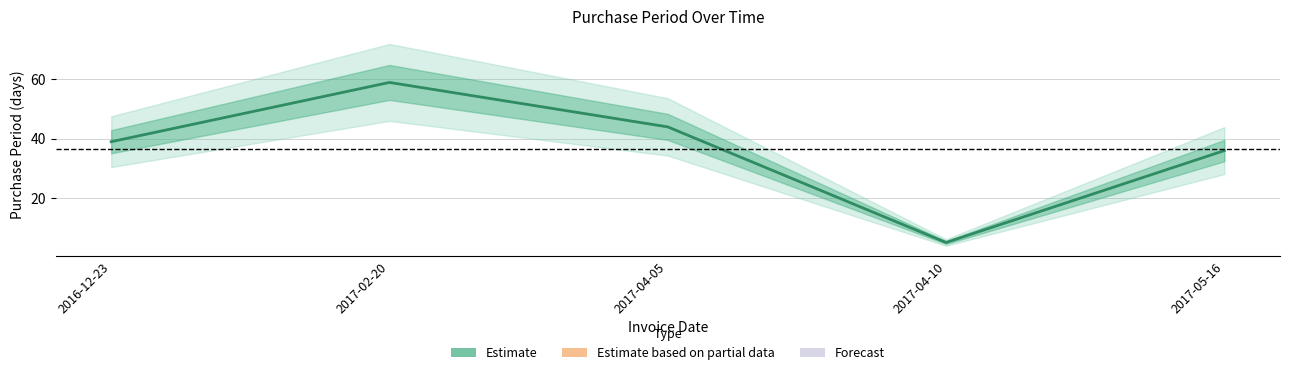

At which category does the data reach its first local peak?

2017-02-20